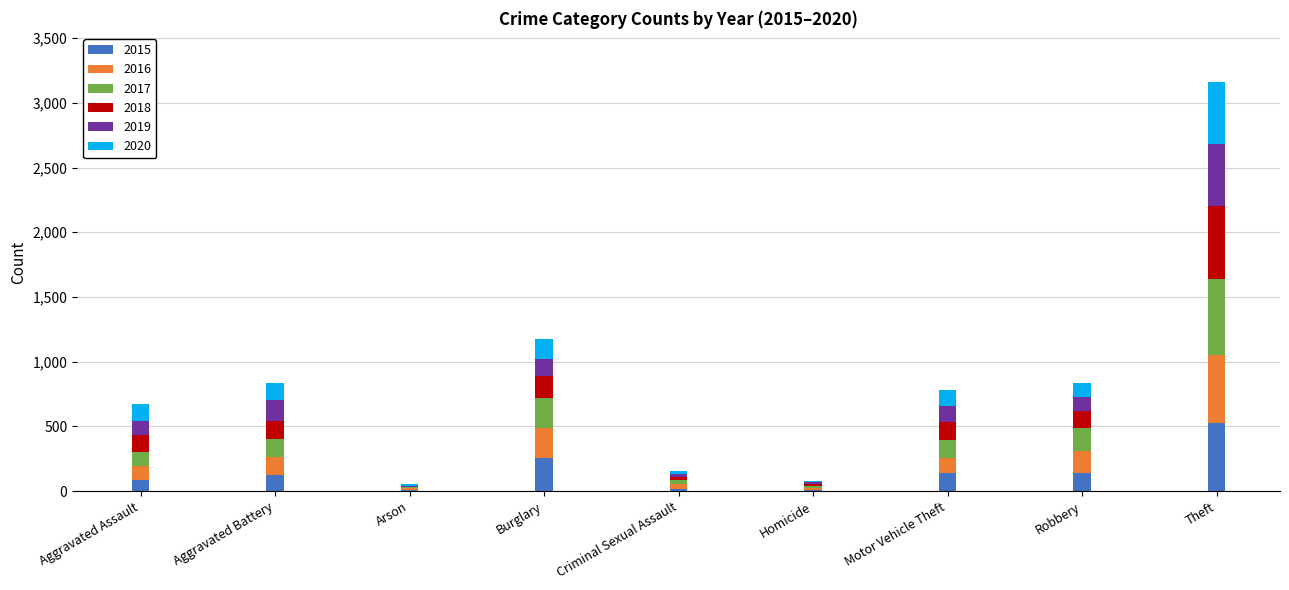

At which category is the sum across all series the highest?

Theft